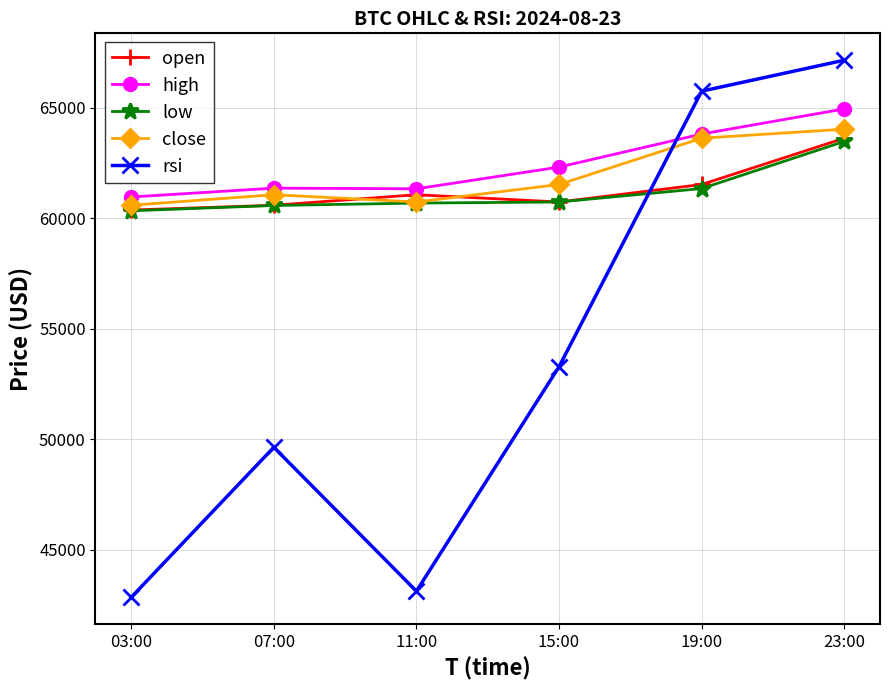

Which series changed the most between 07:00 and 15:00?

rsi